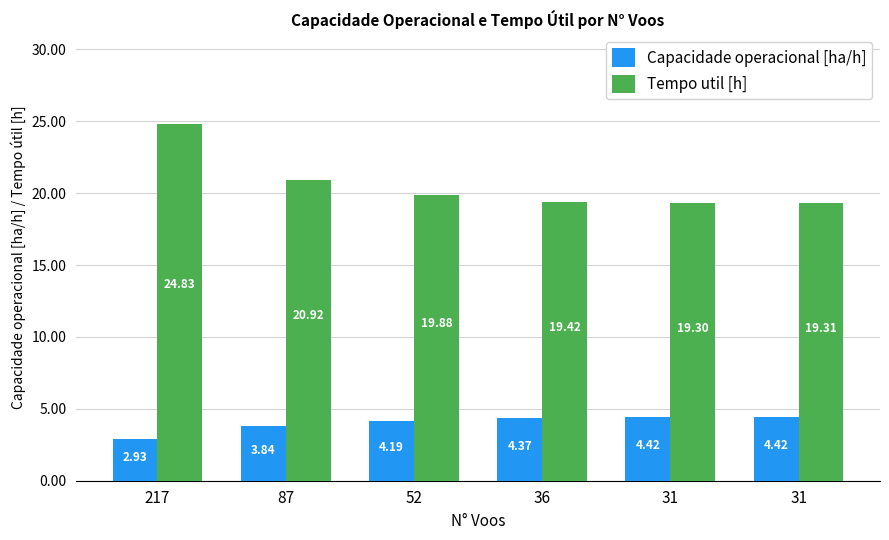

How many series are shown in this chart?

2